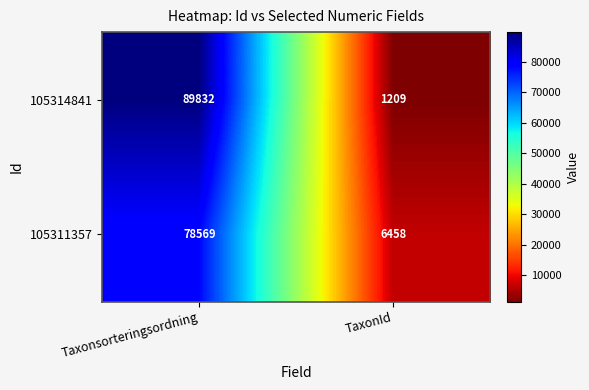

What value does the 105311357 series have at TaxonId, to the nearest 50?

6450